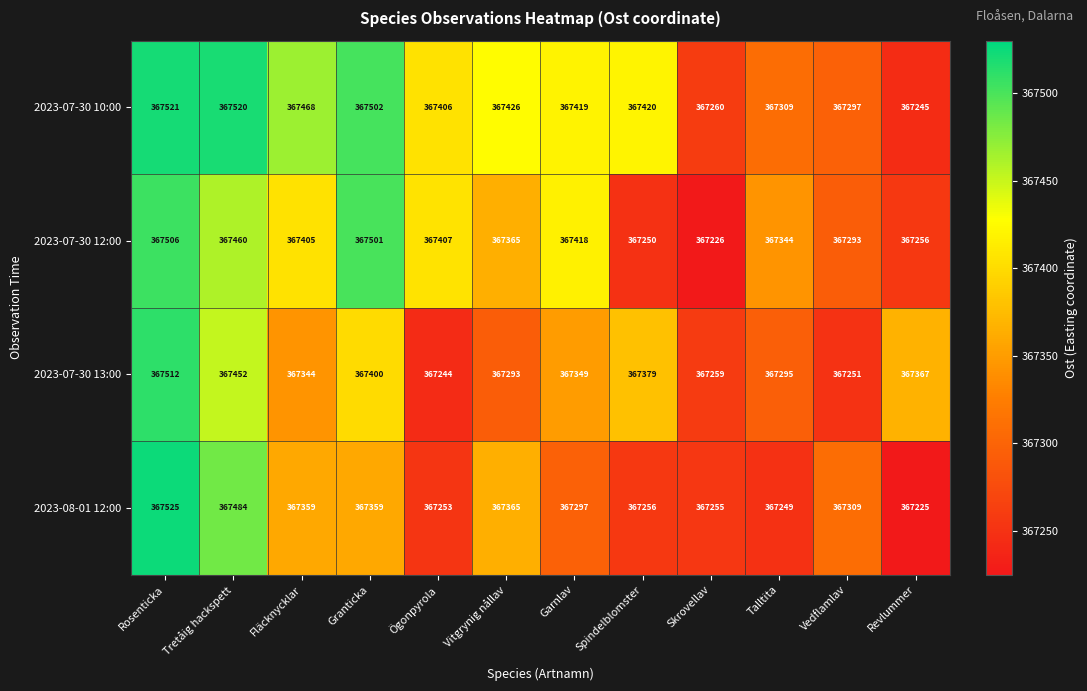

Count the 2023-07-30 12:00 values in the range 367293 to 367460.

7